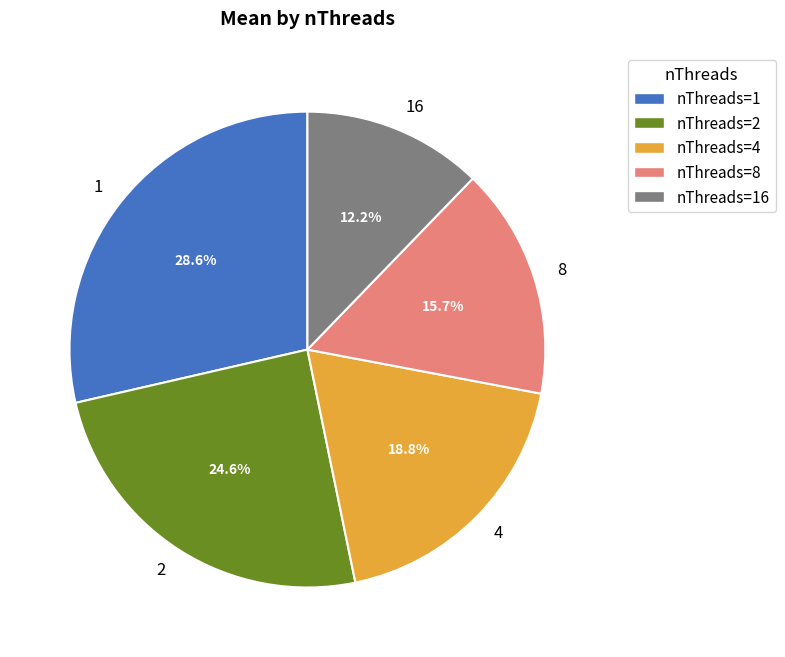

True or false: 1 accounts for 14% of the total.

False